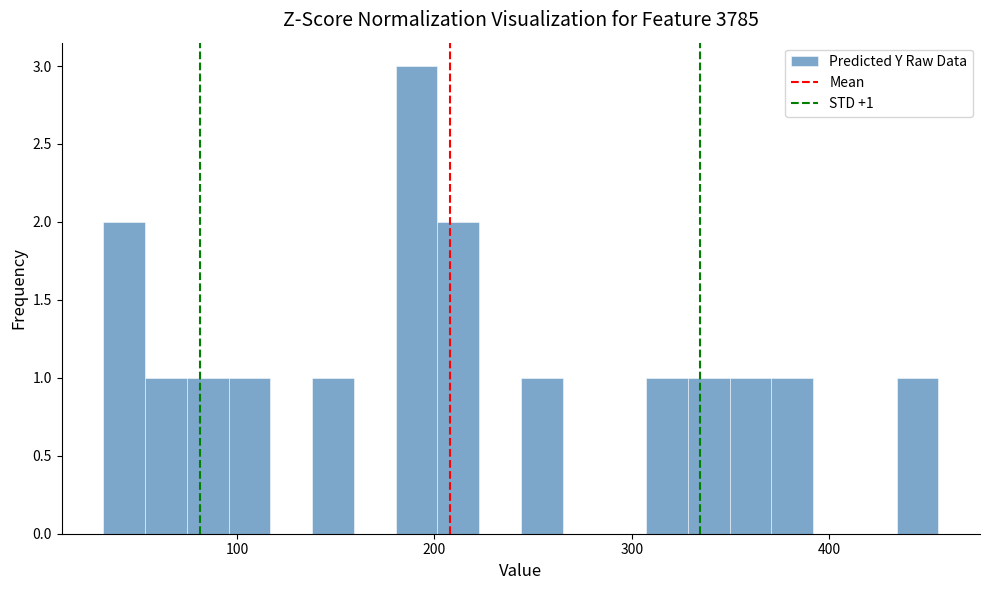

Around what value on the x-axis is the tallest bar? Give the approximate position of its centre, as read against the axis.

190